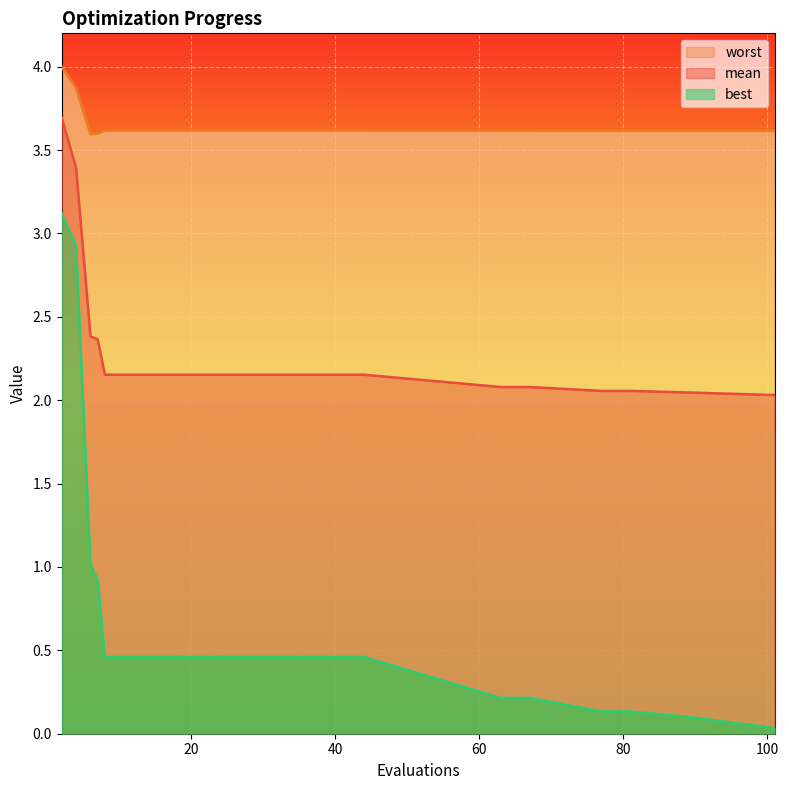

Rank the series by their average value, from highest to lowest.

worst, mean, best